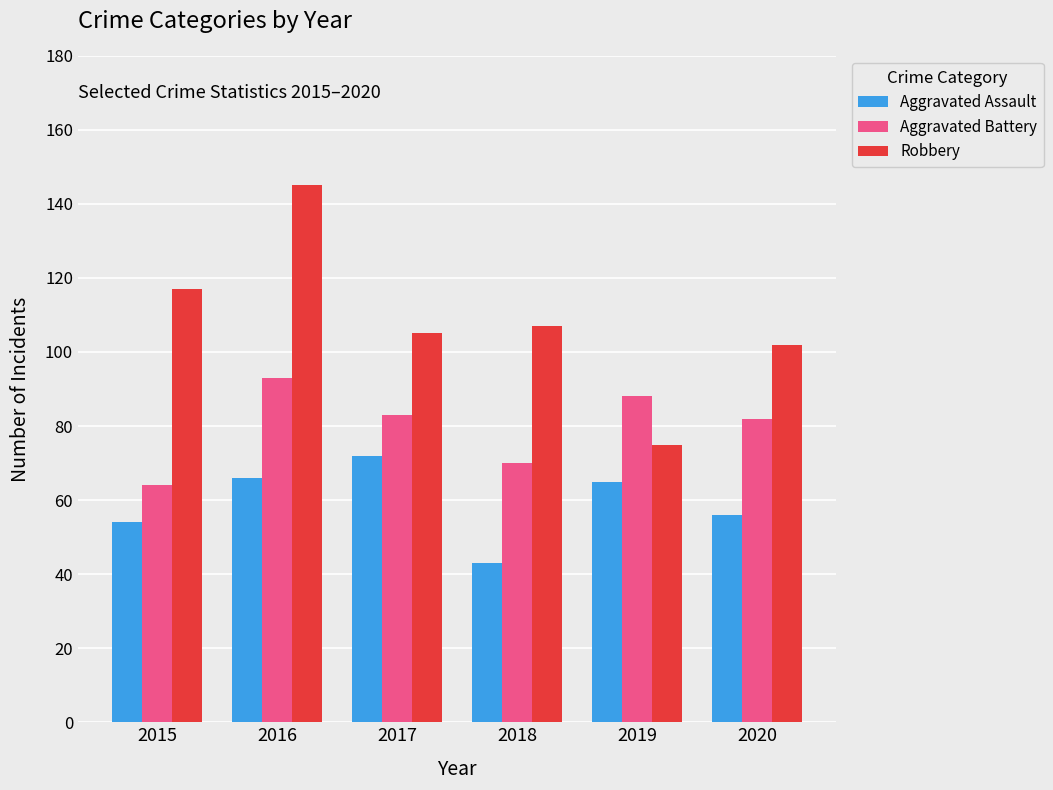

List the series in order of their peak value, lowest first.

Aggravated Assault, Aggravated Battery, Robbery